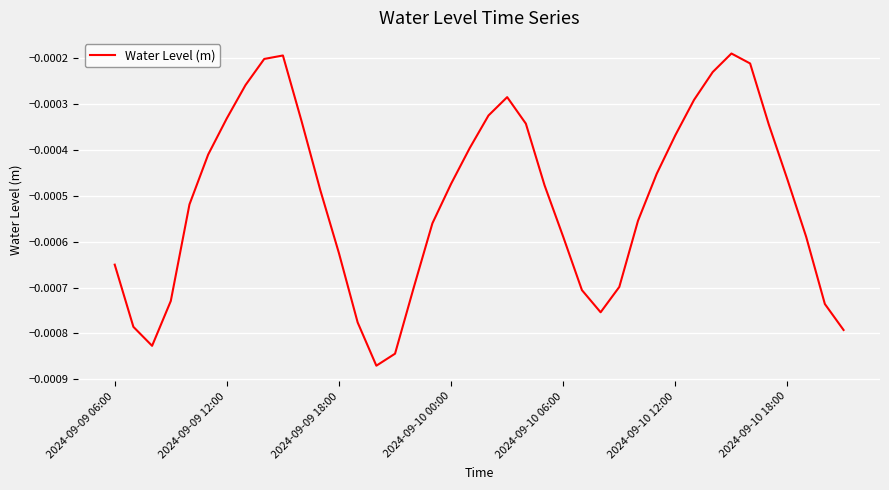

Does the chart have visible grid lines?

Yes